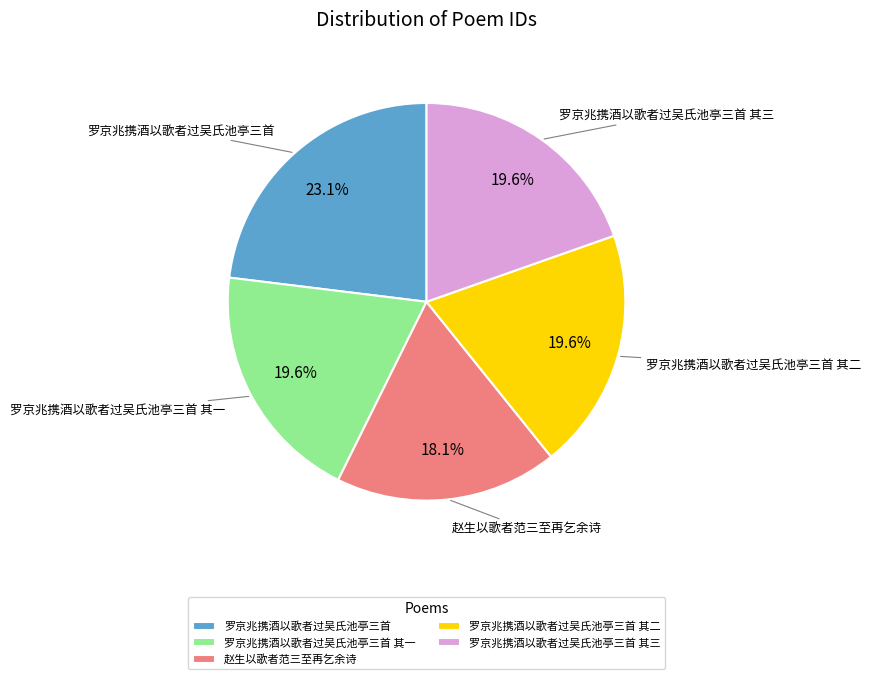

Which slice is the largest?

罗京兆携酒以歌者过吴氏池亭三首